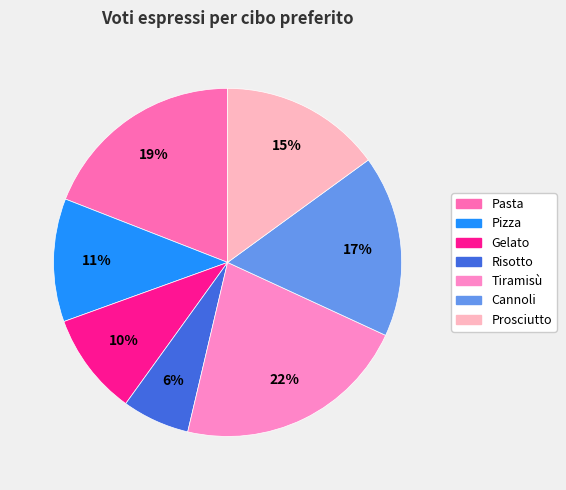

To the nearest percent, what portion does Cannoli represent?

17%